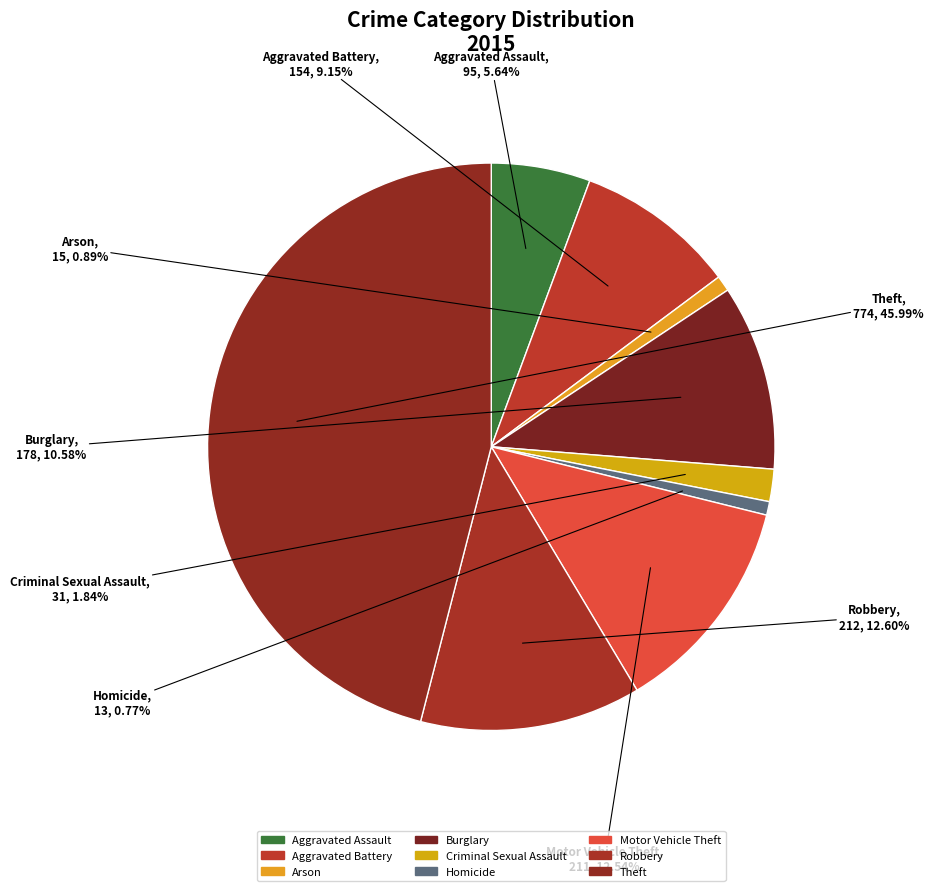

The Robbery slice represents 2% of the pie. True or false?

False